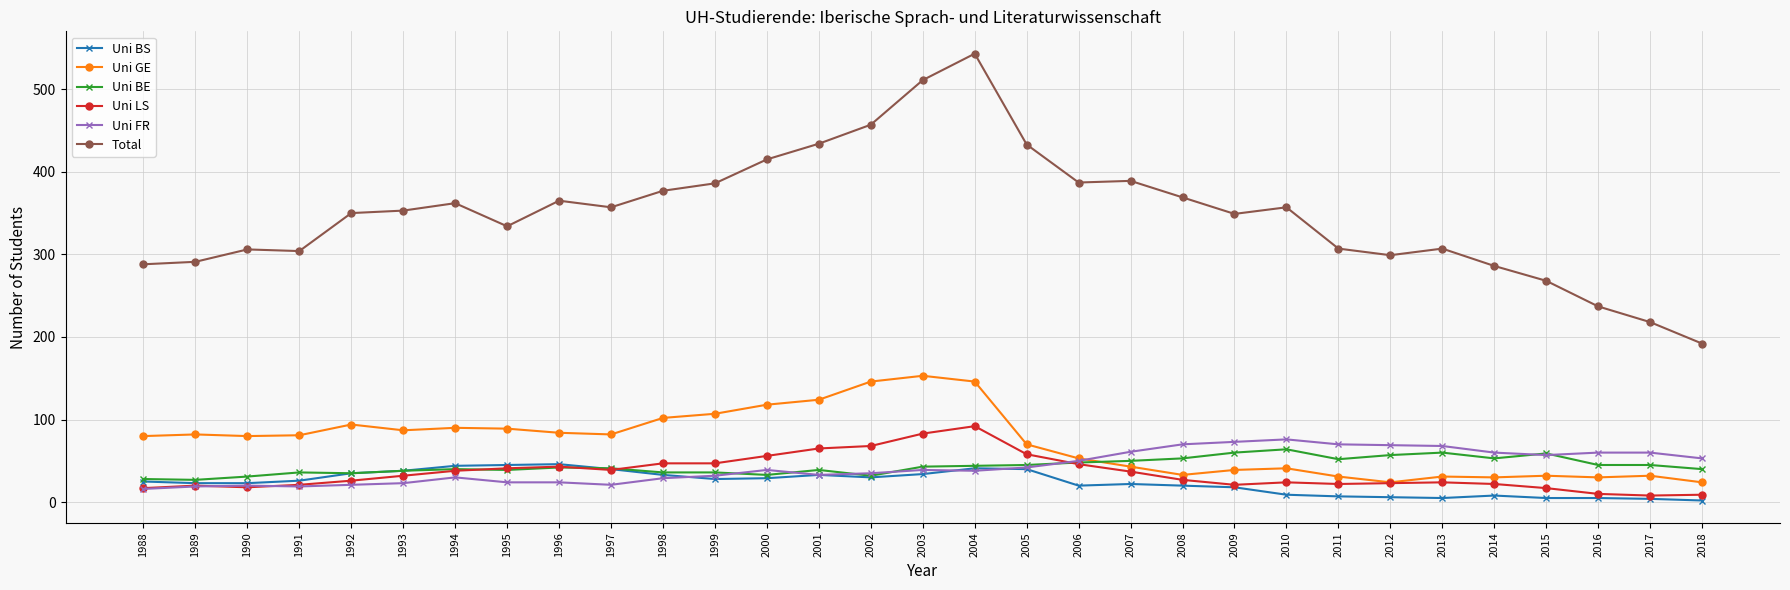

Is the value of Uni FR at 2002 greater than the value of Uni BS at 2015?

Yes